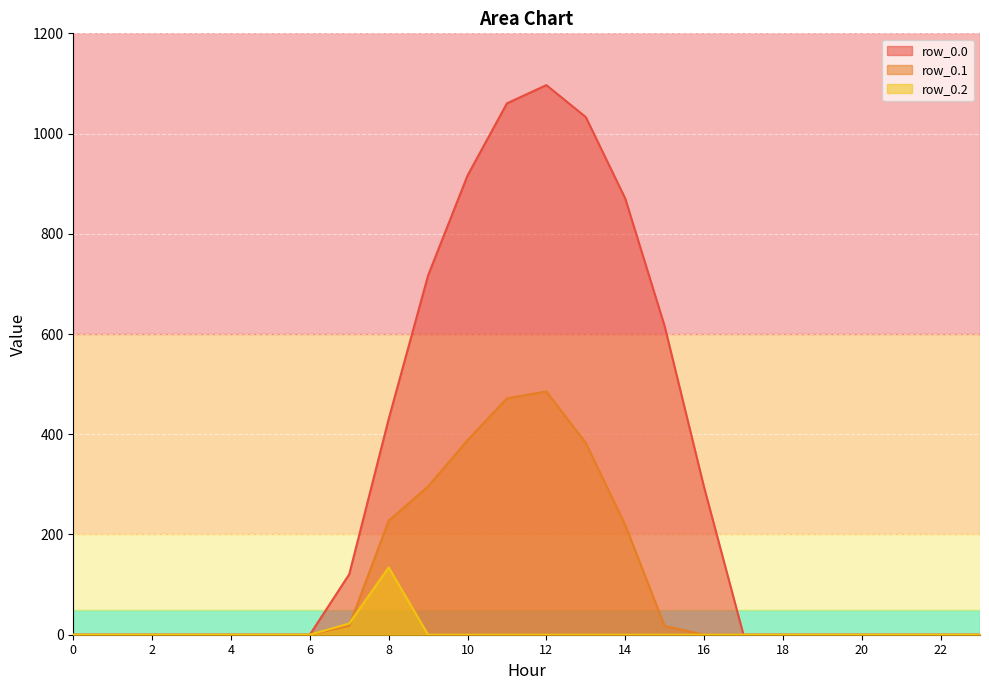

Reading left to right, extract all data points from this chart.

row_0.0: 0.0	0.0	0.0	0.0	0.0	0.0	0.0	120.6	430.3	716.9	916.2	1060.3	1096.7	1032.9	870.6	615.9	294.5	0.0	0.0	0.0	0.0	0.0	0.0	0.0
row_0.1: 0.0	0.0	0.0	0.0	0.0	0.0	0.0	17.7	227.5	295.9	388.1	471.7	485.4	382.7	219.2	17.3	0.0	0.0	0.0	0.0	0.0	0.0	0.0	0.0
row_0.2: 0.0	0.0	0.0	0.0	0.0	0.0	0.0	22.3	134.2	0.0	0.0	0.0	0.0	0.0	0.0	0.0	0.0	0.0	0.0	0.0	0.0	0.0	0.0	0.0